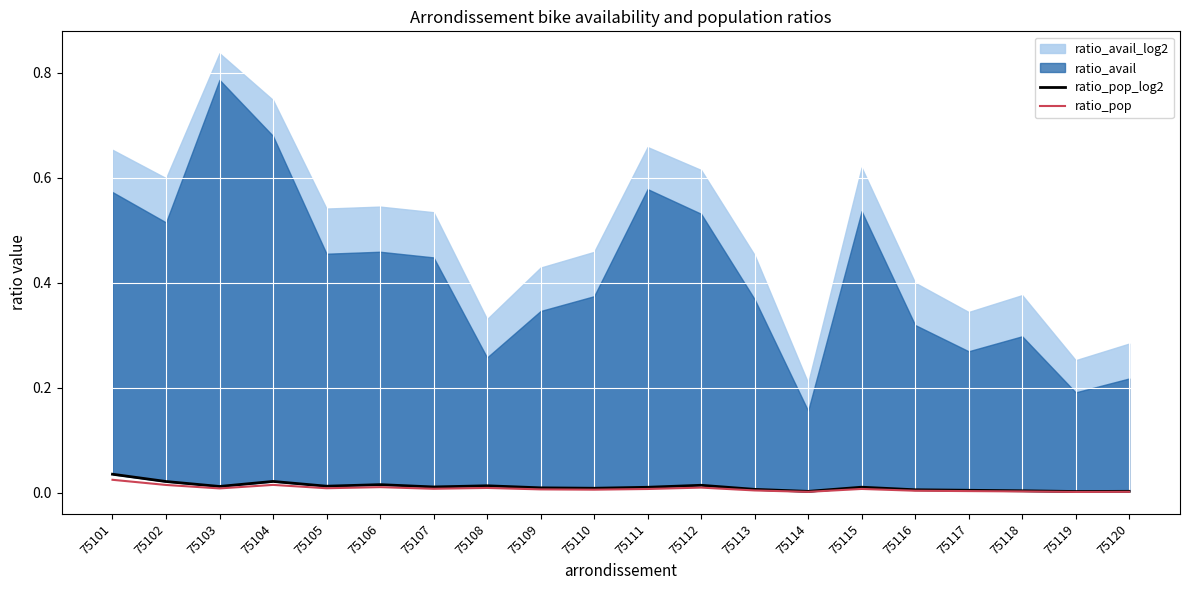

At how many categories does at least one series exceed 0?

20